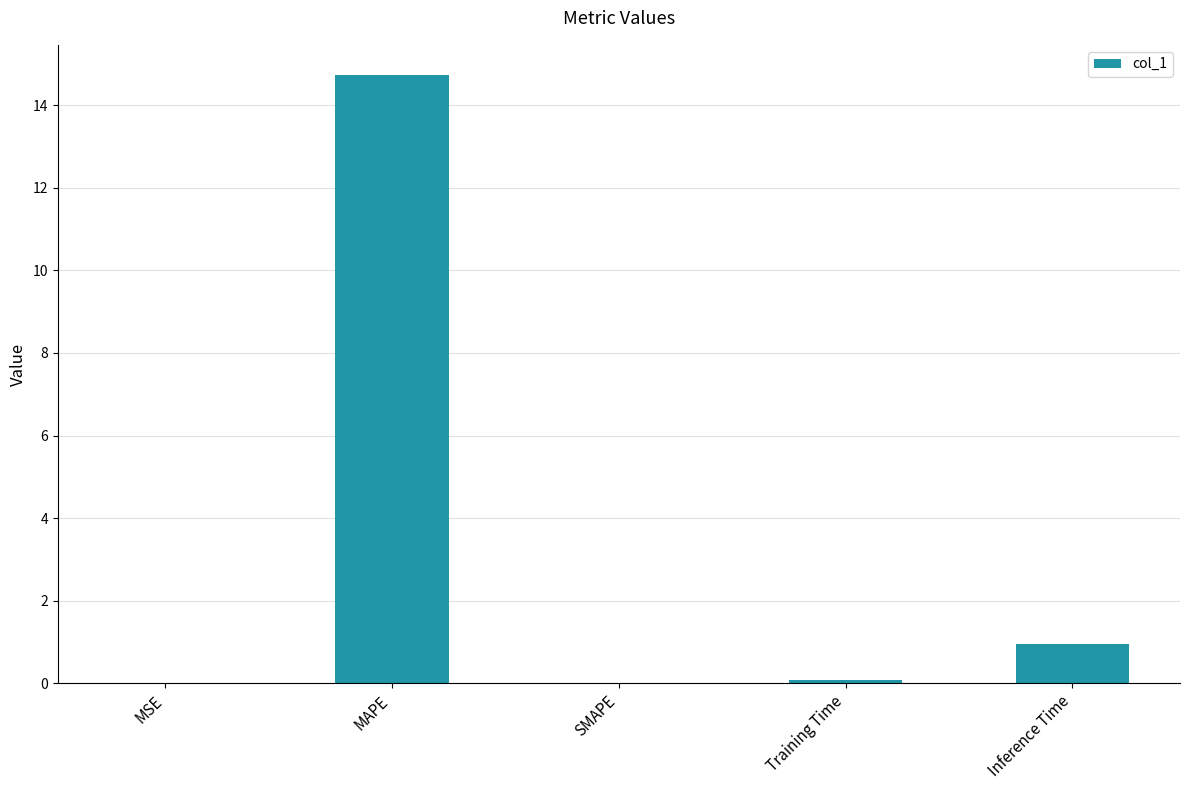

True or false: the data shows 0.9 at Inference Time.

True